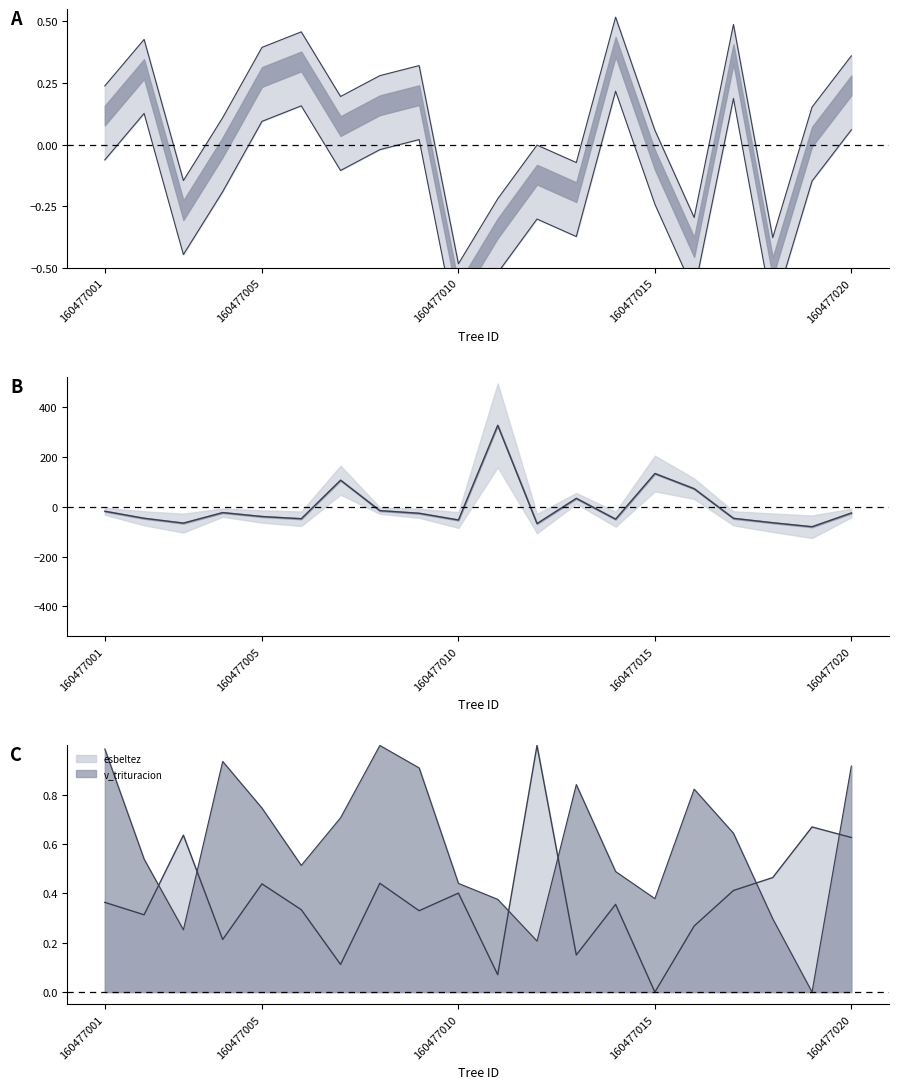

Which has a higher value, 160477013 or 160477001?

160477001